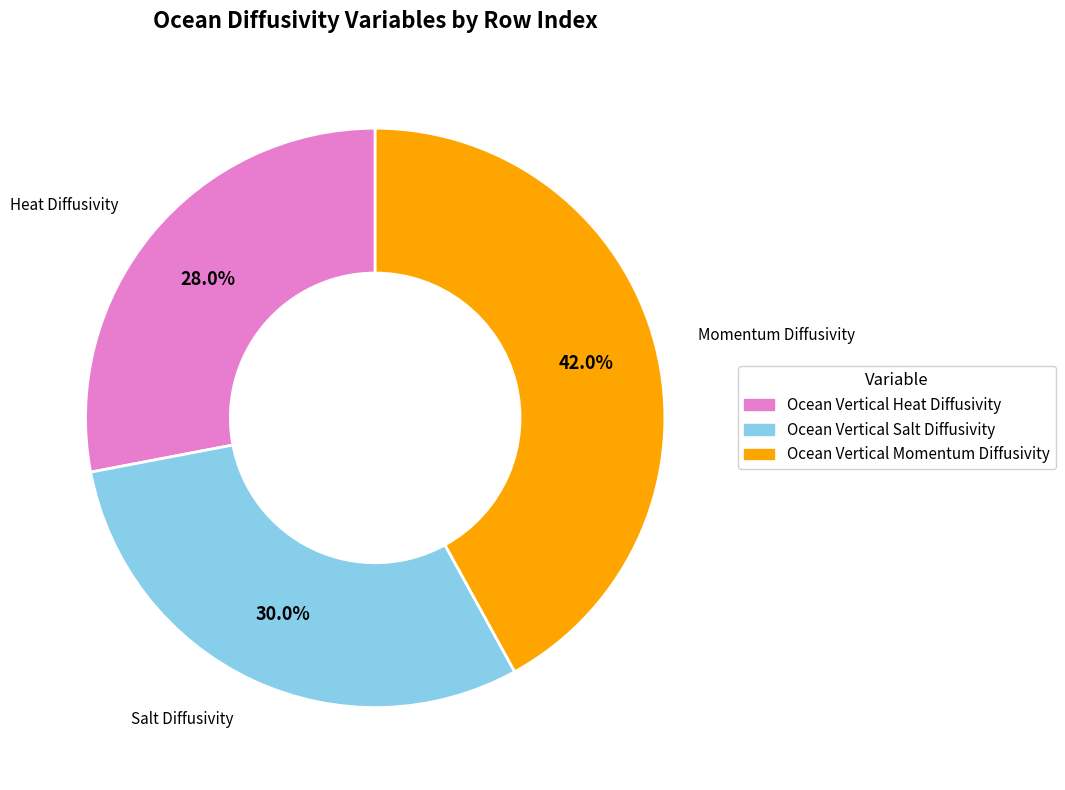

How many slices are in this pie chart?

3